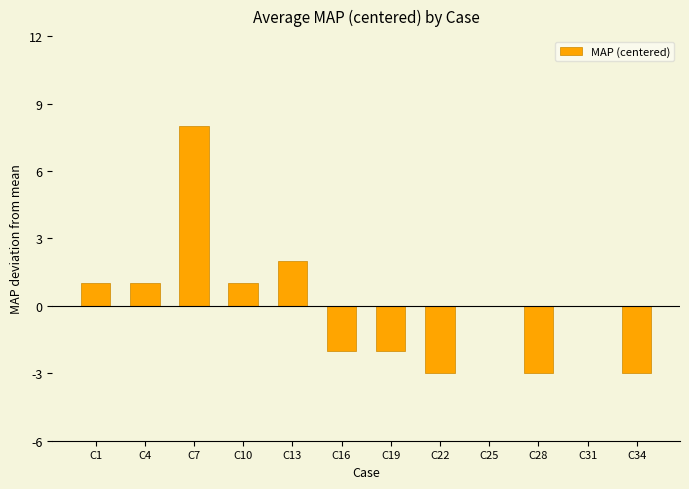

Where is the data nearest to the value 2?

C13